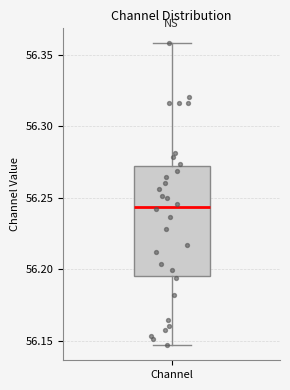

Read this box plot against the y-axis: the position of the median line, the range covered by the box, and the ends of both whiskers. The values are not printed on the chart, so give them approximately, as read against the axis.

median 56.245, box 56.195 to 56.270, whiskers 56.145 to 56.360